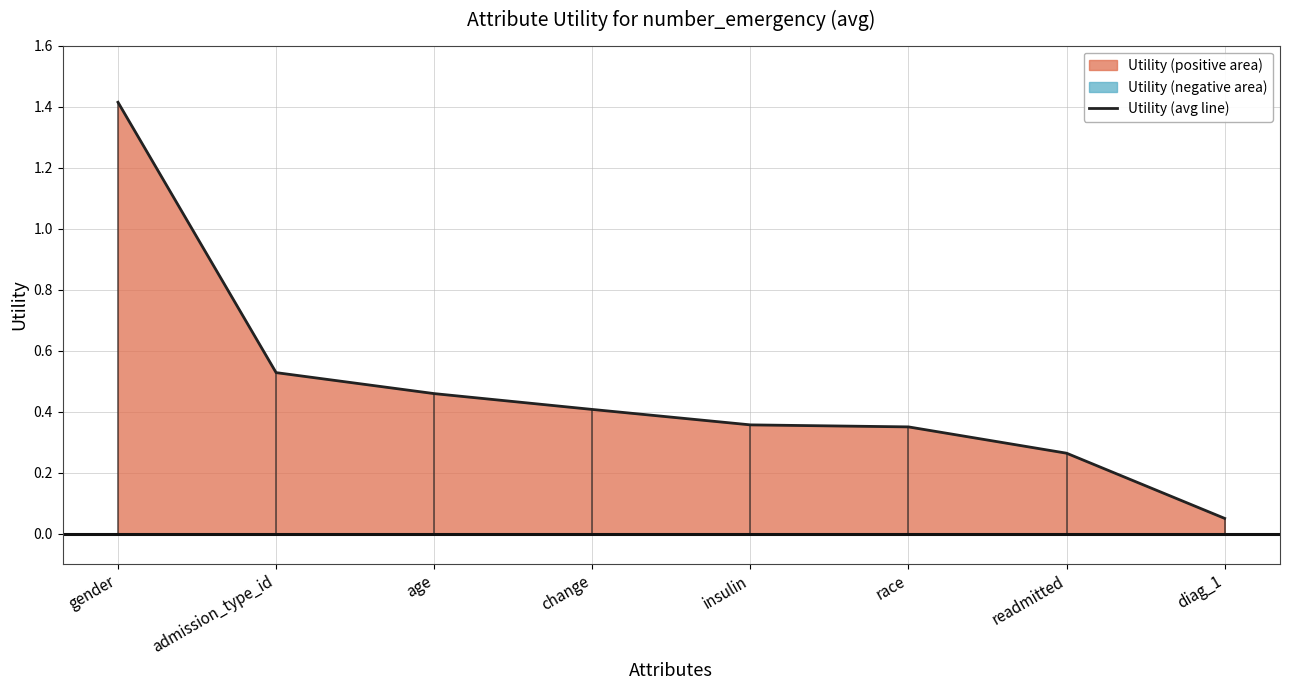

What is the difference between the maximum and second lowest values?

1.2